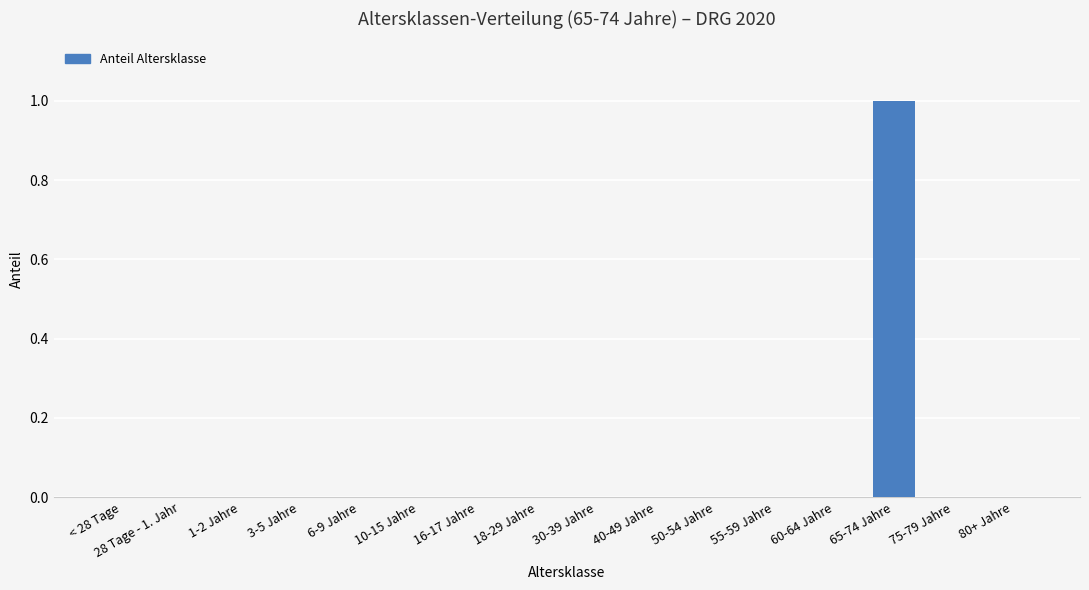

Which category has the highest value across all series?

65-74 Jahre